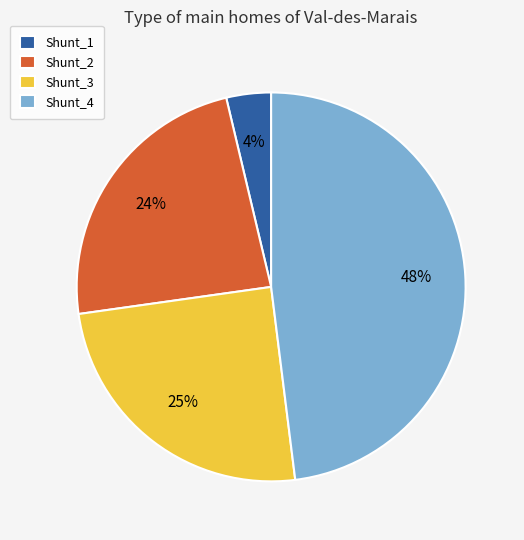

Is it true that Shunt_4 is 48% of the pie?

True